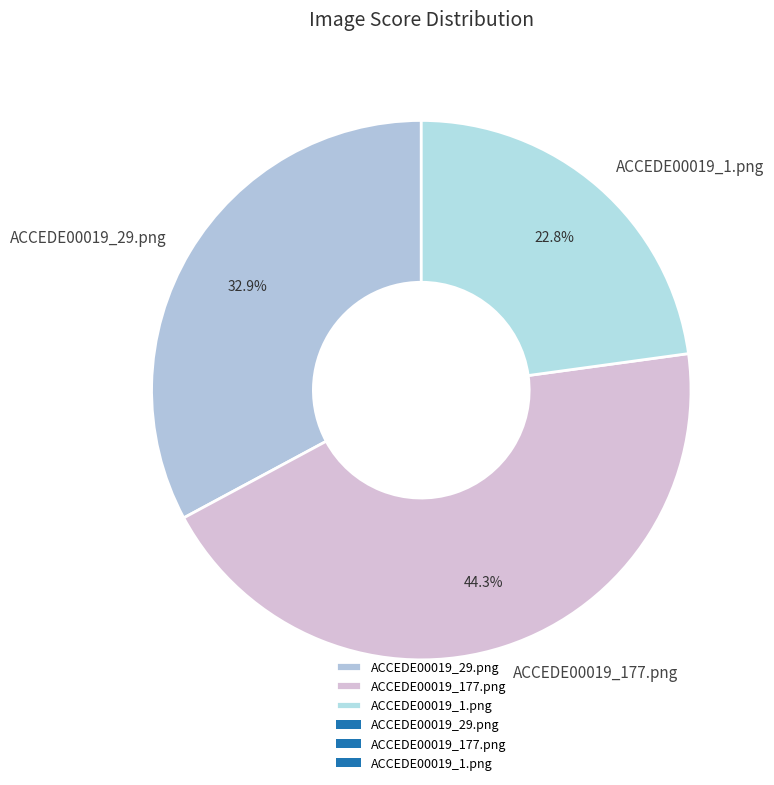

What portion of the pie excludes ACCEDE00019_177.png?

55.7%